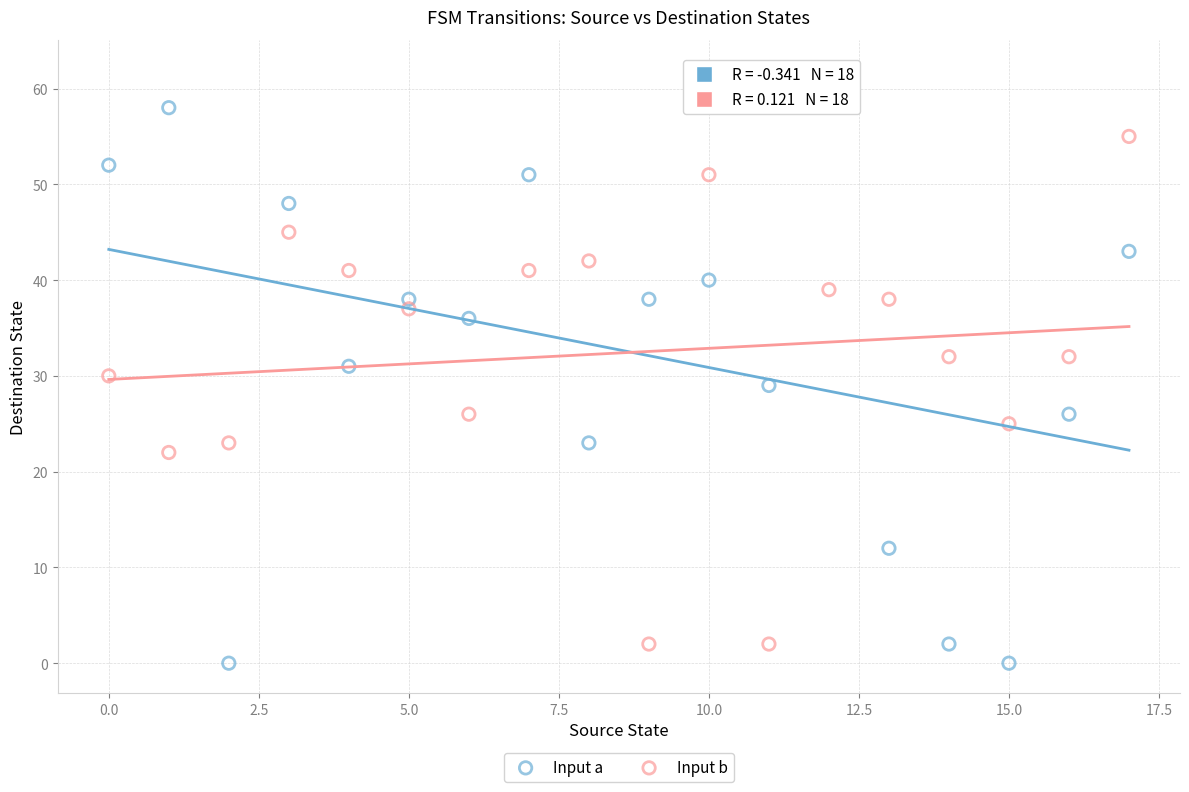

Which series contains the highest Y value?

Input a